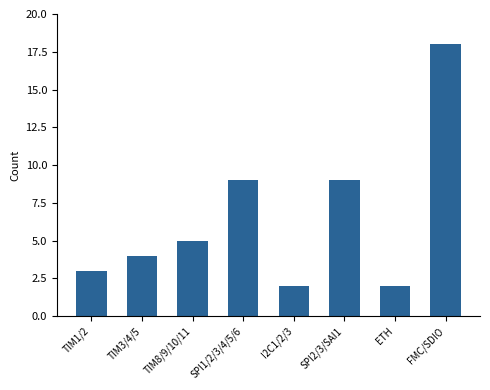

The value at SPI1/2/3/4/5/6 is 9. True or false?

True